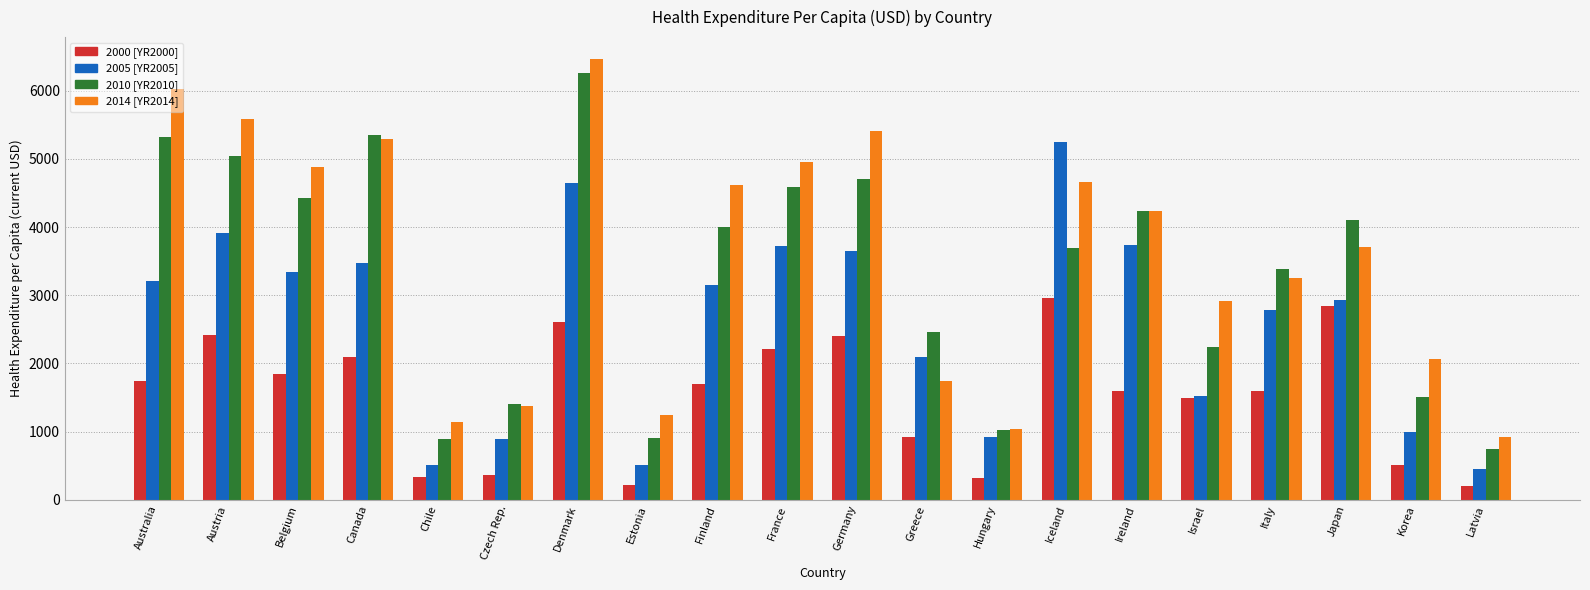

Which series has the largest range (max minus min)?

2014 [YR2014]